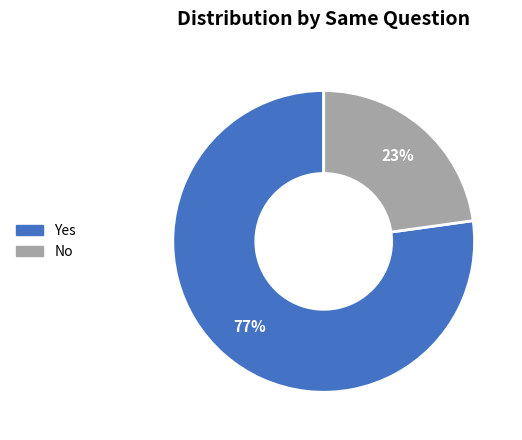

The No slice represents 17% of the pie. True or false?

False